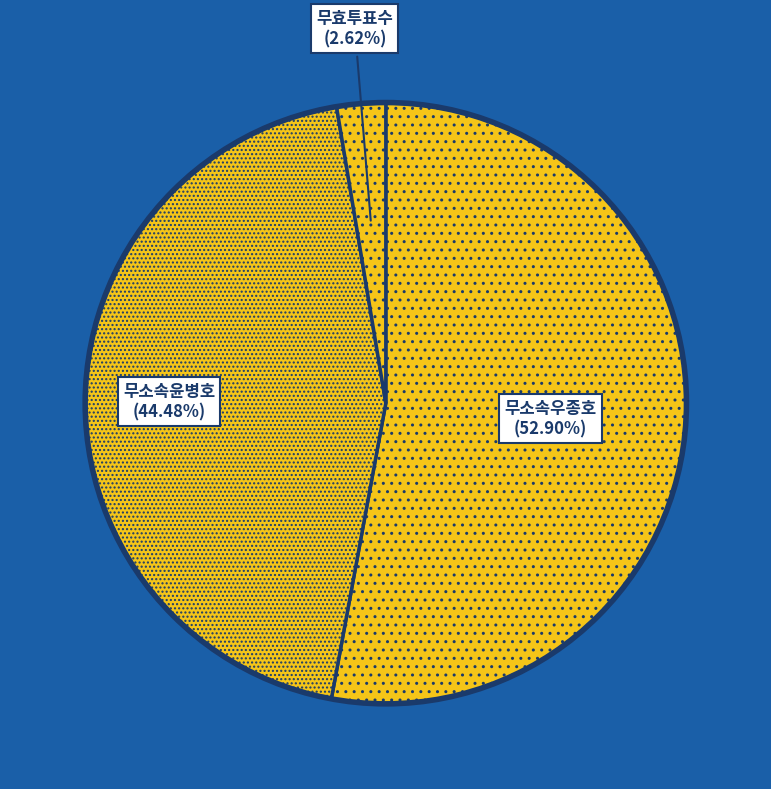

Rank the categories by value from lowest to highest.

무효투표수, 무소속윤병호, 무소속우종호